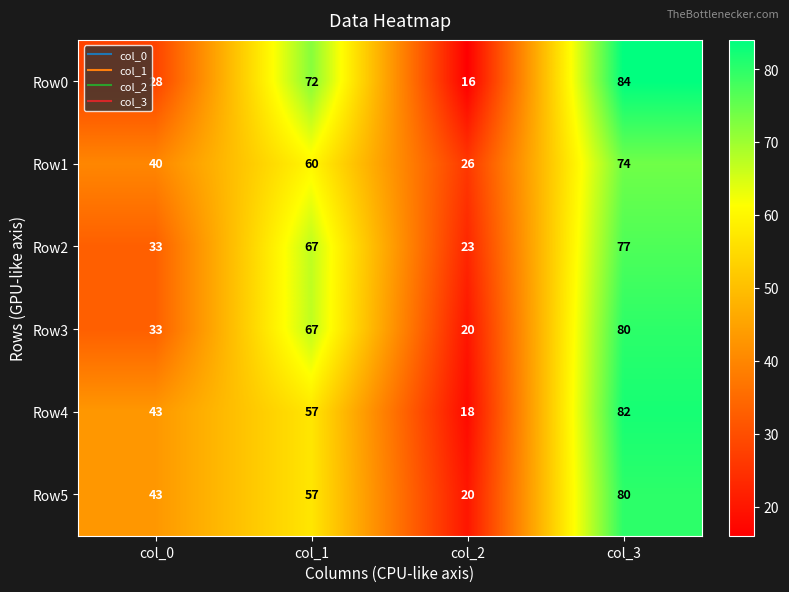

True or false: Row0 has a value of 8 at col_2.

False